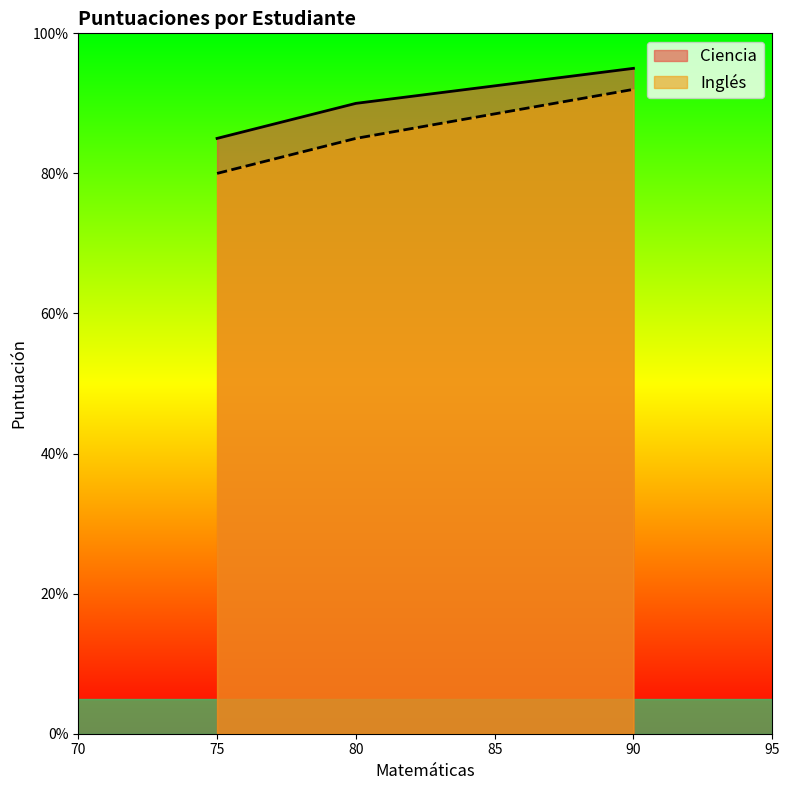

Reading left to right, transcribe all the data shown in this chart.

Ciencia: Ana (80)=90	Juan (75)=85	María (90)=95
Inglés: Ana (80)=85	Juan (75)=80	María (90)=92